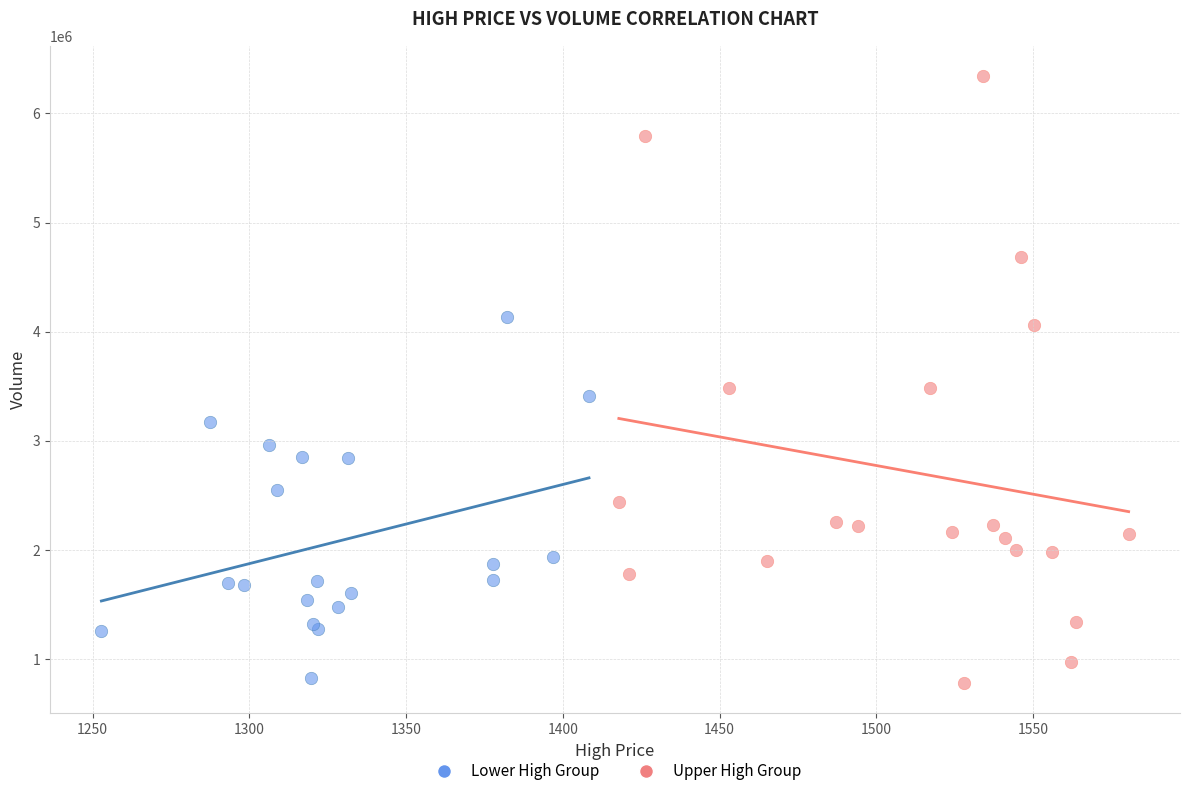

What are all the series names shown in the legend?

Lower High Group, Upper High Group